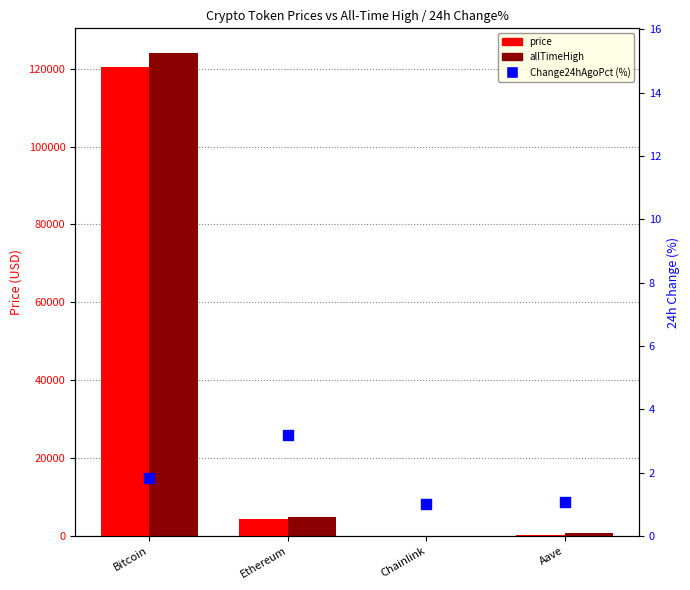

At how many categories does at least one series exceed 18582?

1